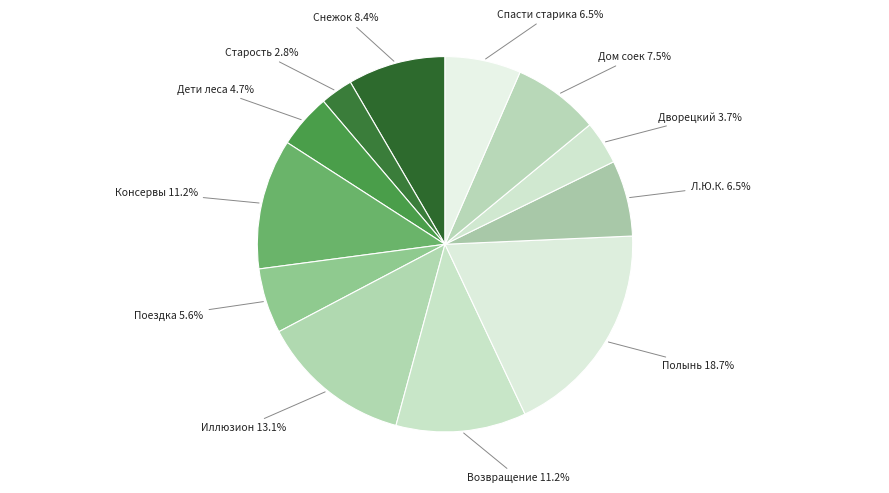

How many slices are in this pie chart?

12